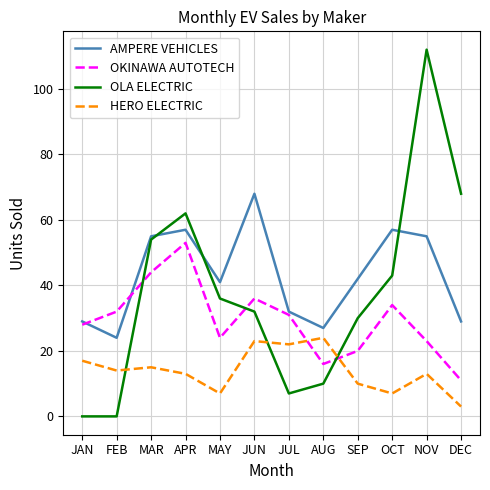

What is the spread (max minus min) of values at JUL?

25